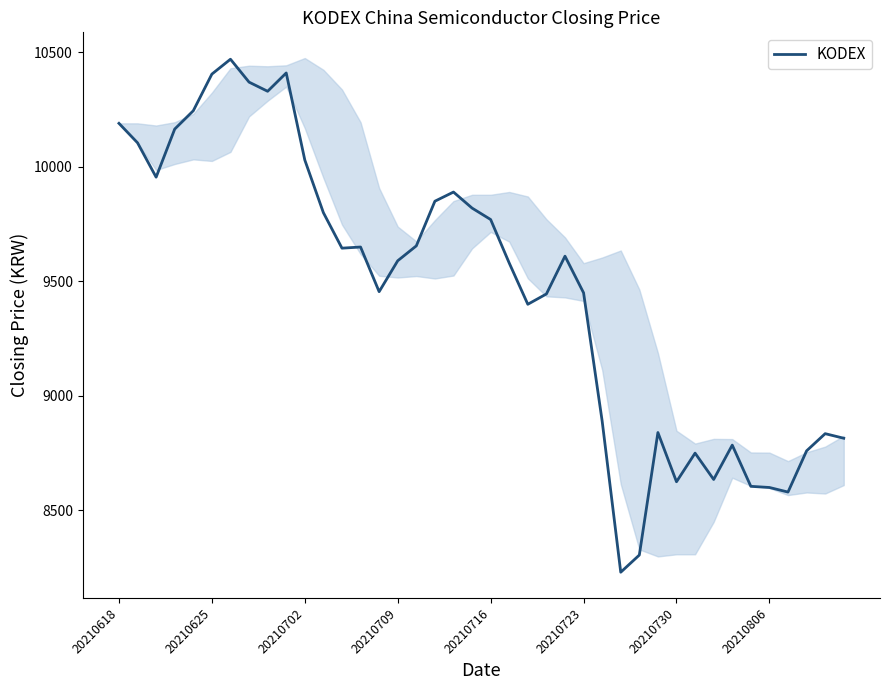

At which label does the data first exceed 9610?

20210618